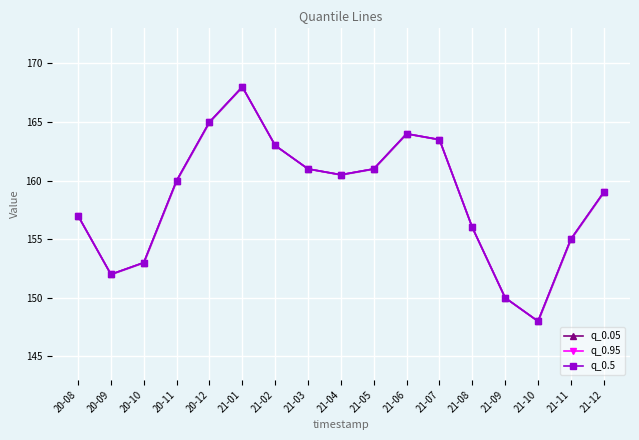

What is the difference between the maximum and minimum values in the q_0.95 series?

20.0